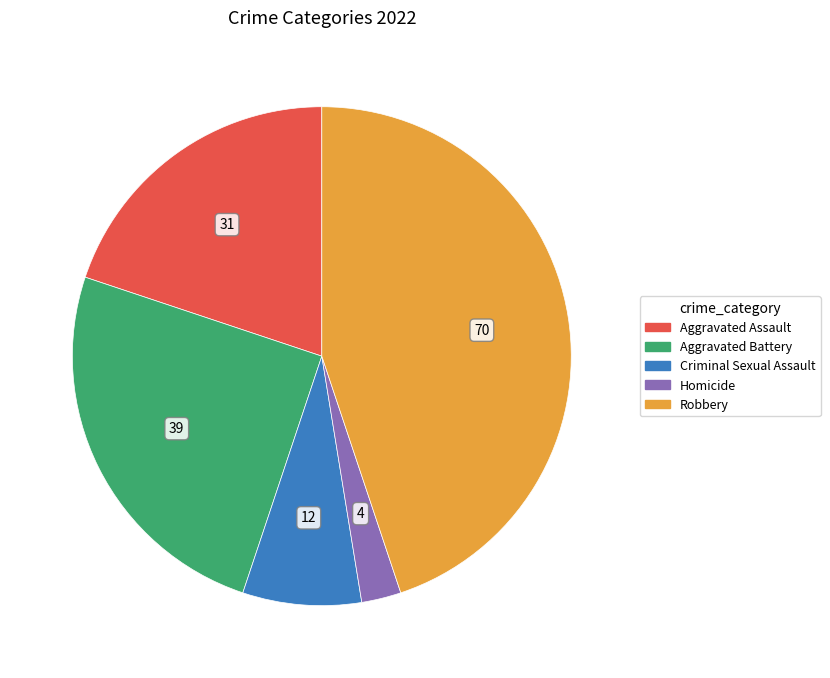

True or false: Aggravated Battery accounts for 30% of the total.

False